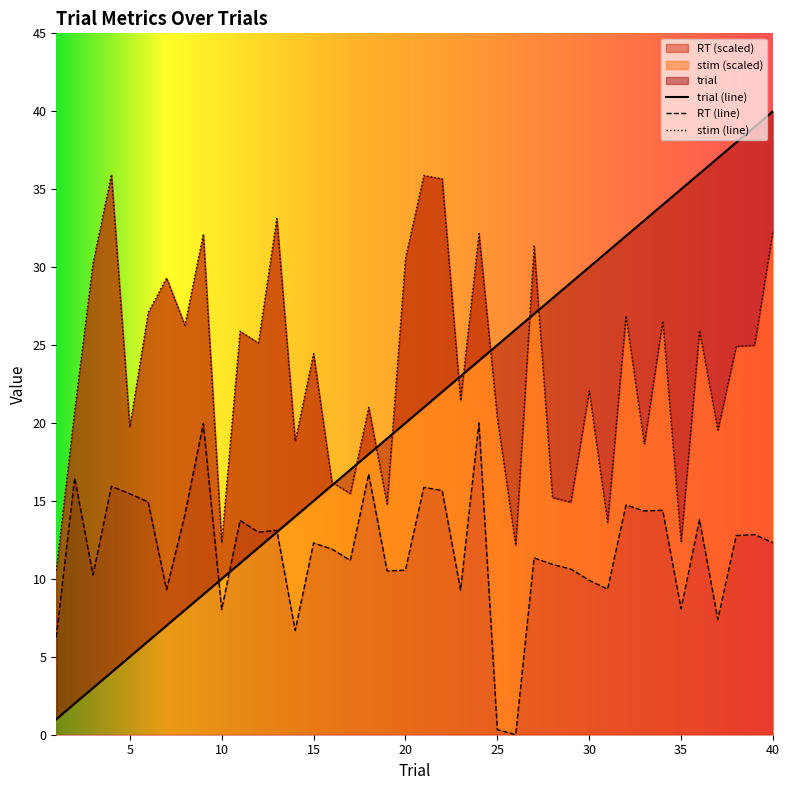

Which series changed the most between 1 and 37?

trial